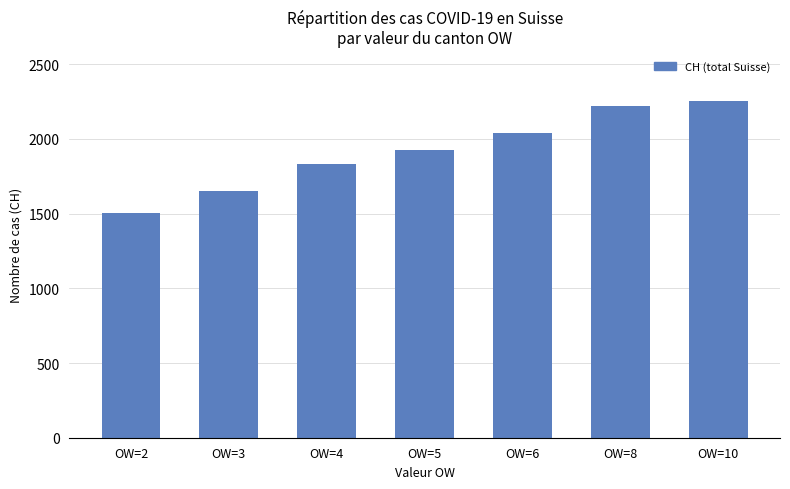

What is the difference between the values at OW=10 and OW=8?

29